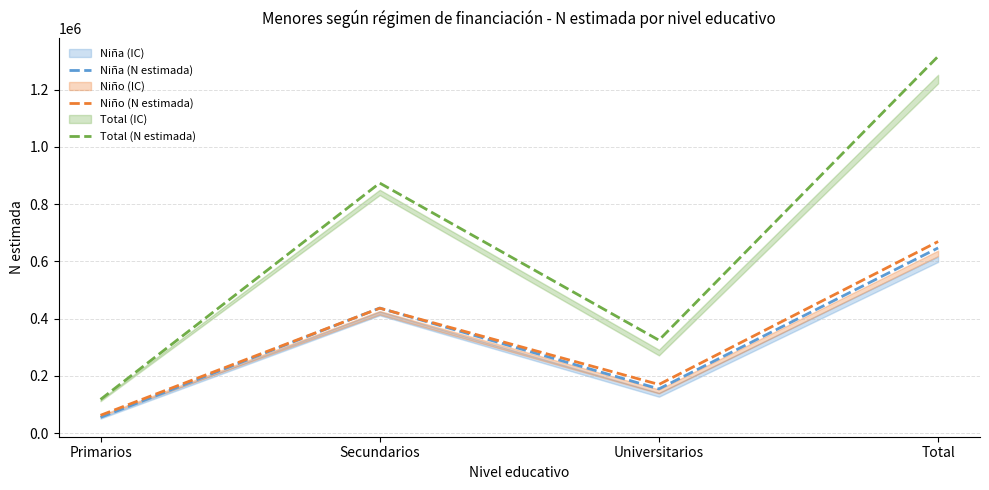

True or false: Total (N estimada) and Niña (N estimada) intersect in this chart.

False